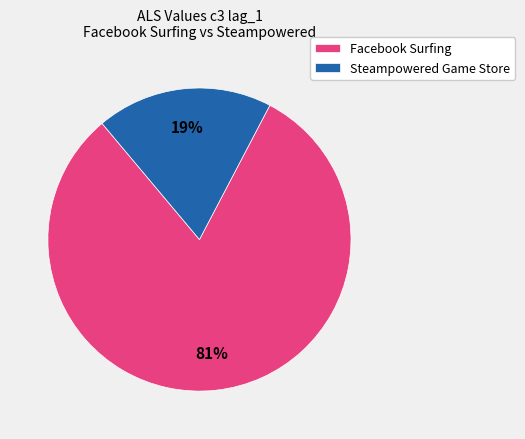

How many segments does this pie chart have?

2